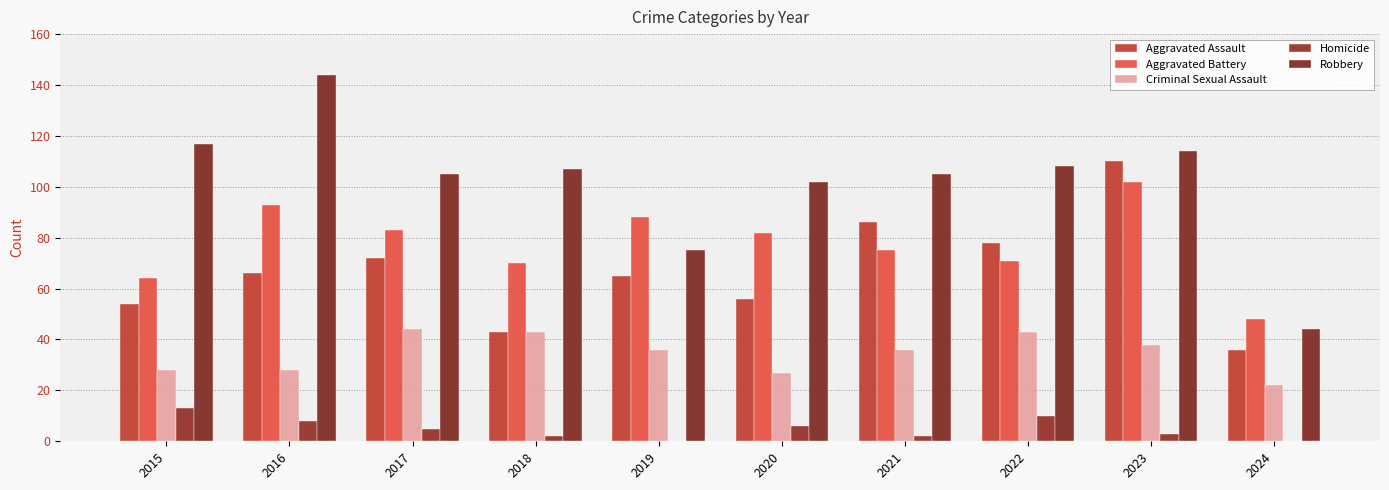

What is the sum of the Aggravated Assault values at 2024 and 2017?

108